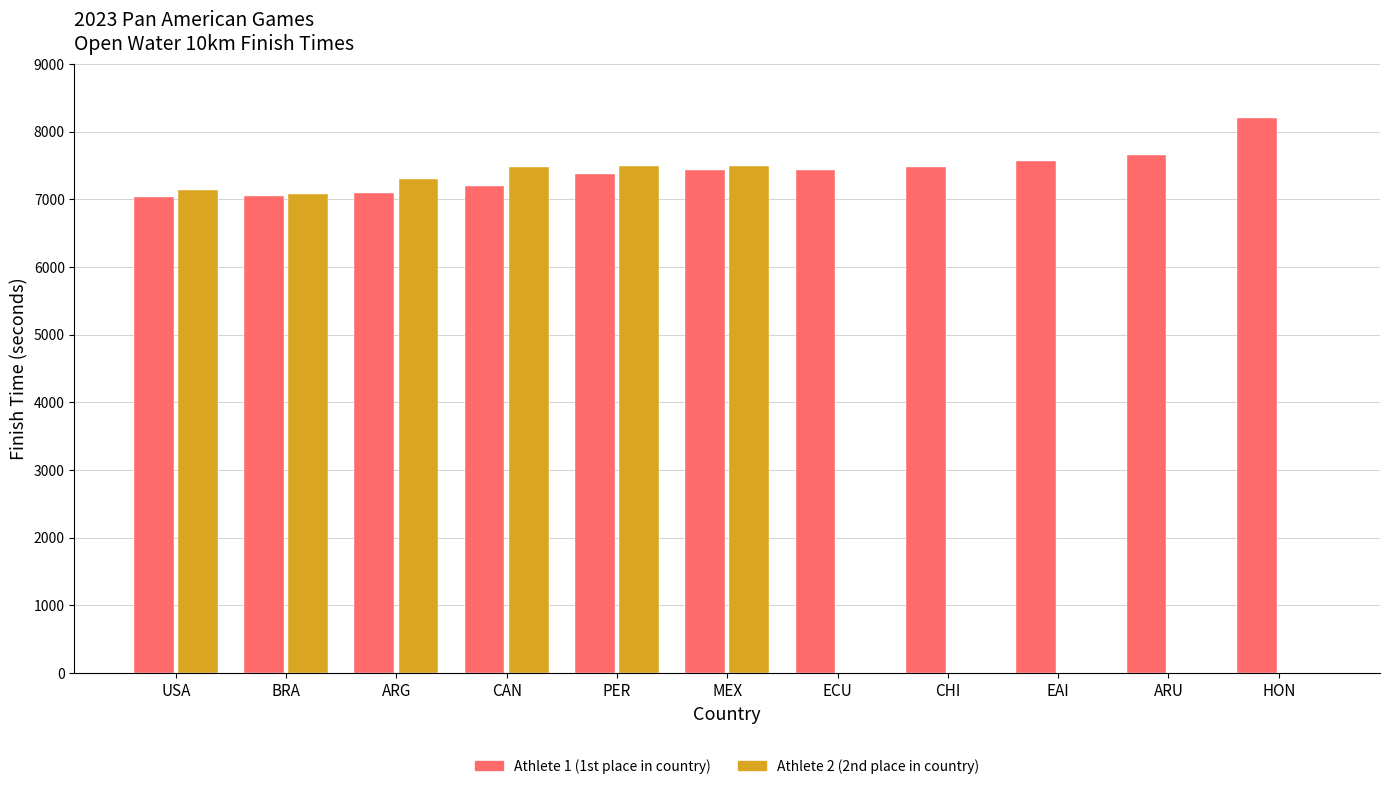

Count the number of categories in the chart.

11